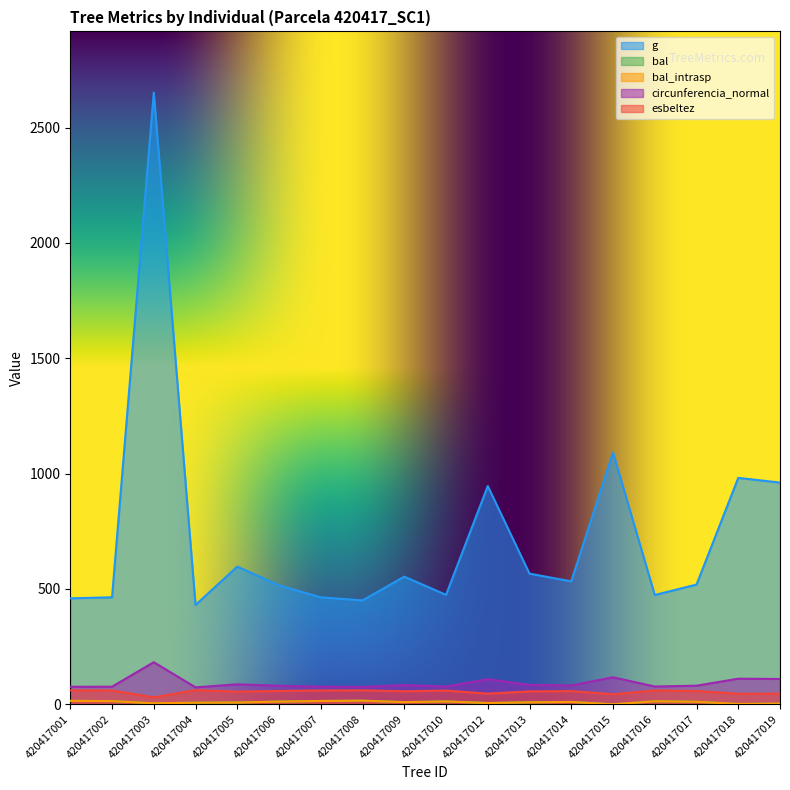

How many lines are shown in the chart?

5